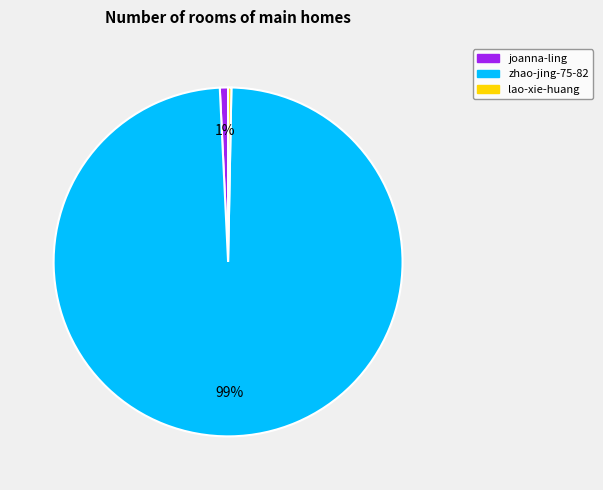

Which category has the biggest portion of the pie?

zhao-jing-75-82